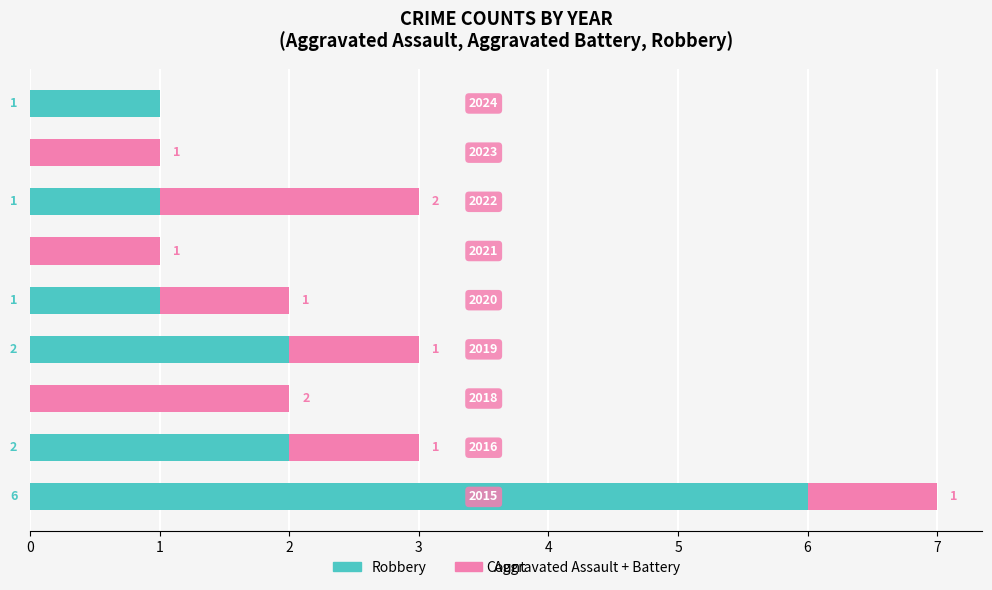

Count the number of categories in the chart.

9